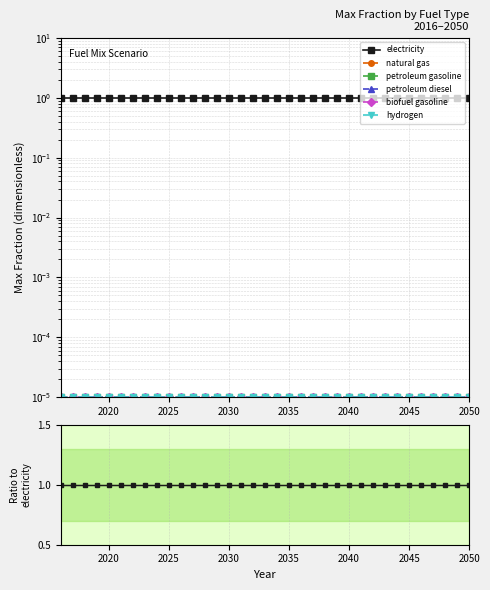

Is the value of hydrogen at 12 greater than the value of petroleum gasoline at 21?

No